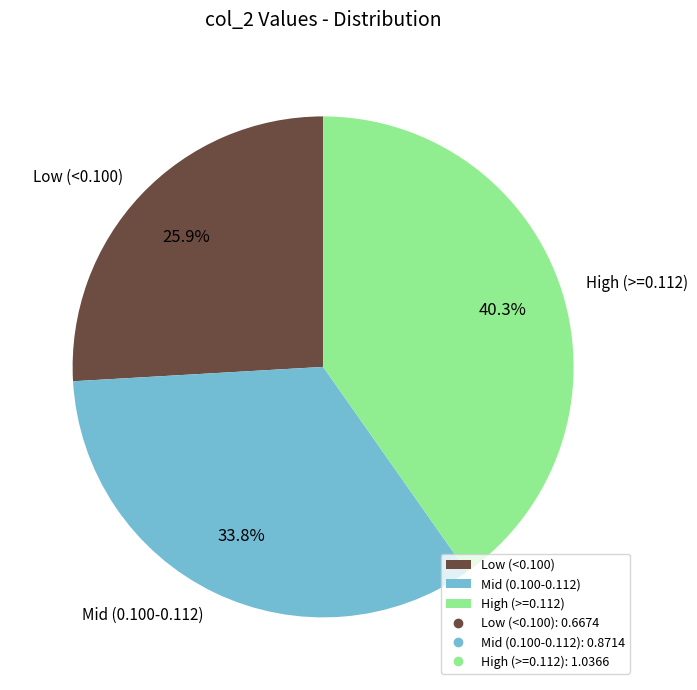

To the nearest percent, what is the average slice percentage?

33%